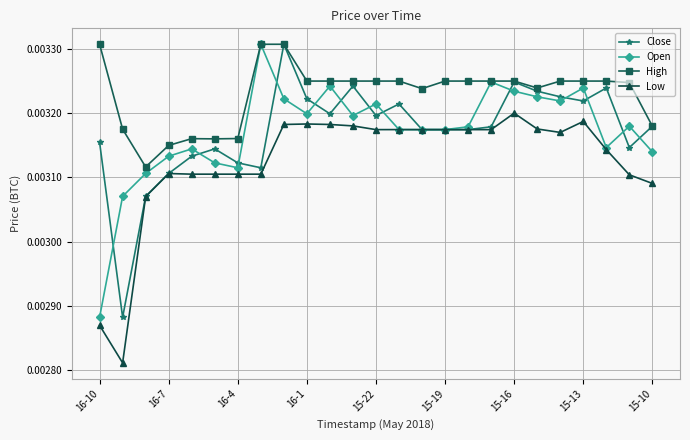

Which series has the largest total across all categories?

High